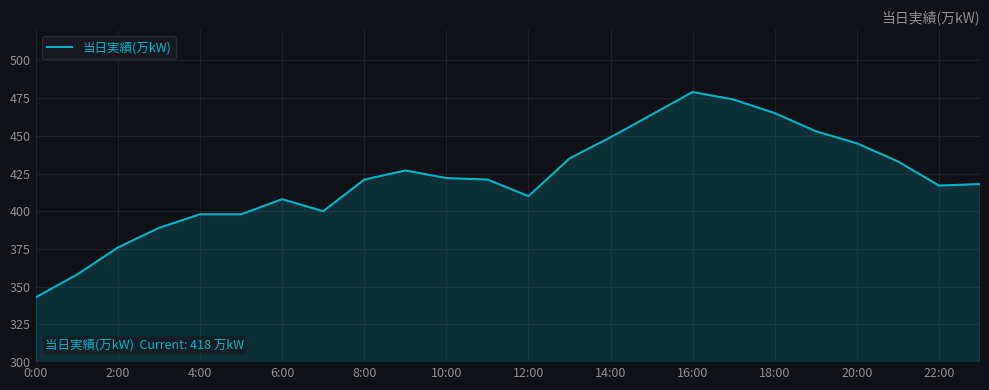

What is the difference between the maximum and minimum values?

136